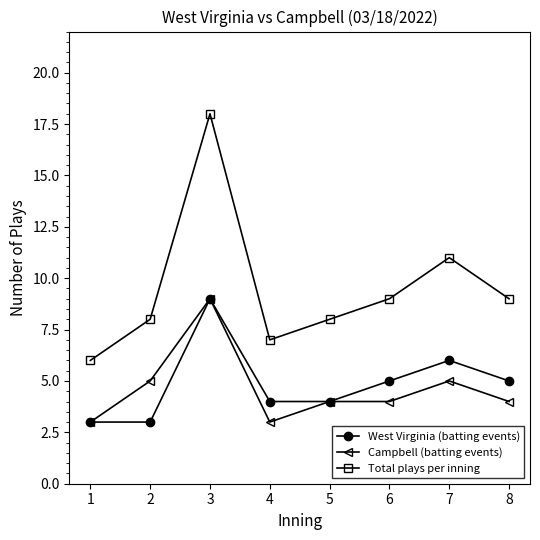

What is the smallest value displayed?

3